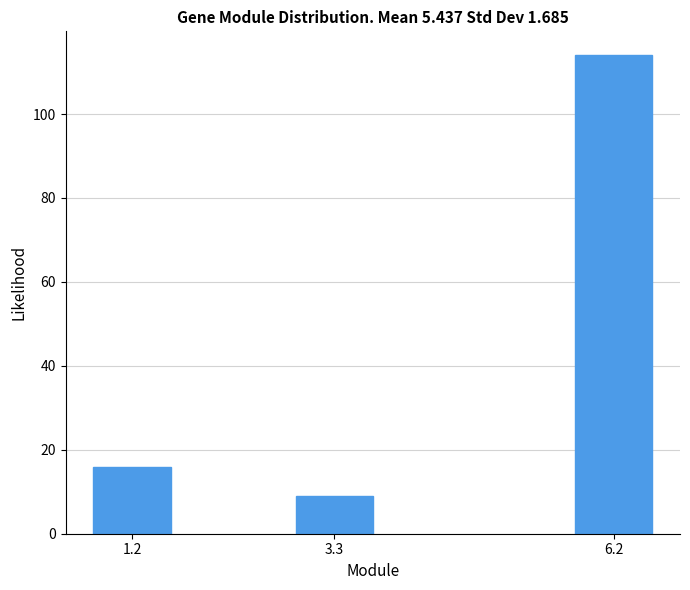

Reading right to left, transcribe all the data shown in this chart.

114	9	16